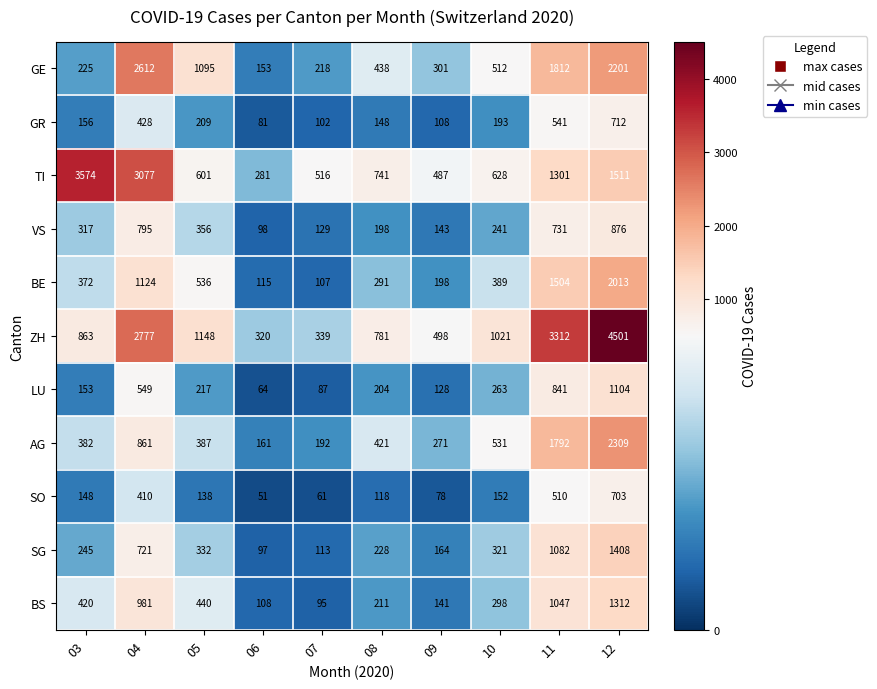

How many categories are shown in the chart?

10